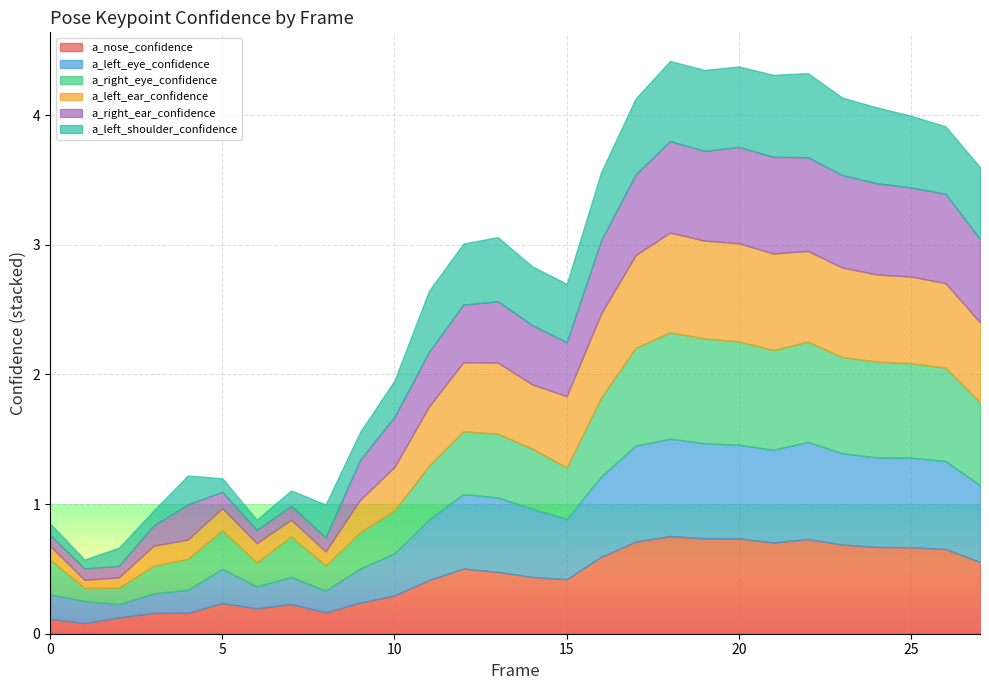

True or false: a_nose_confidence has more than 2 interior local peaks.

True